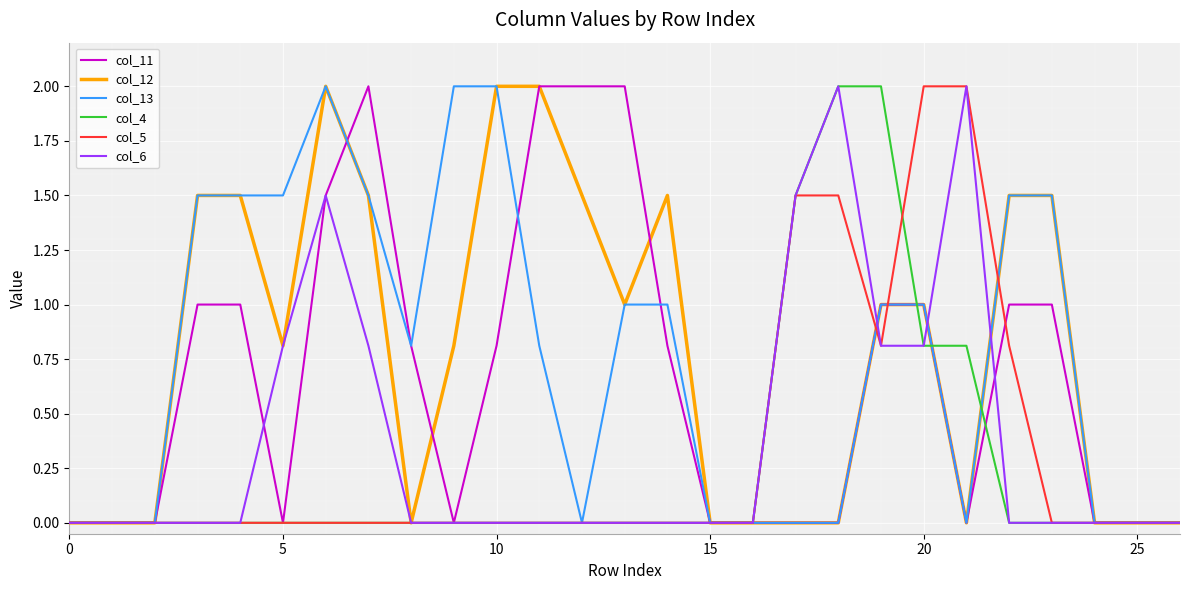

What is the maximum value for col_4?

2.0